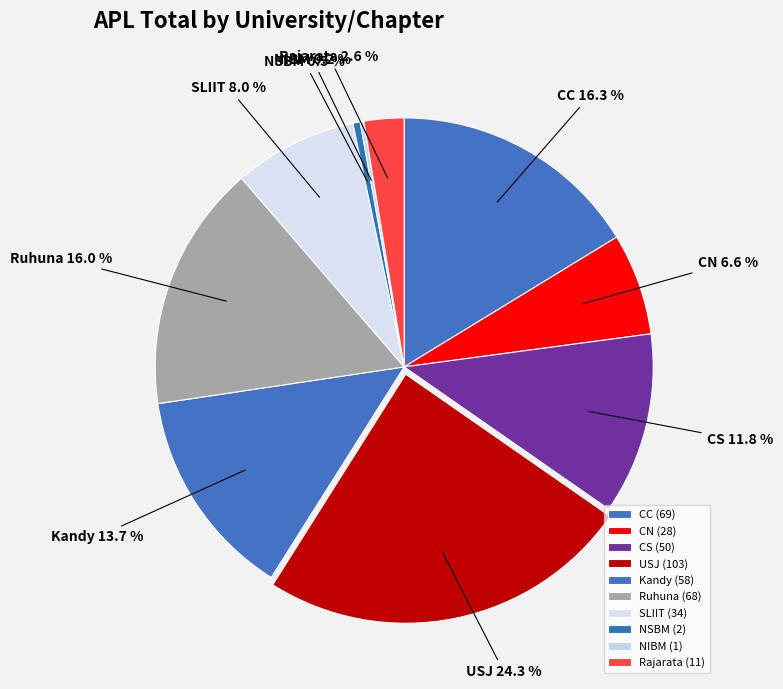

To the nearest percent, what is the average slice percentage?

10%